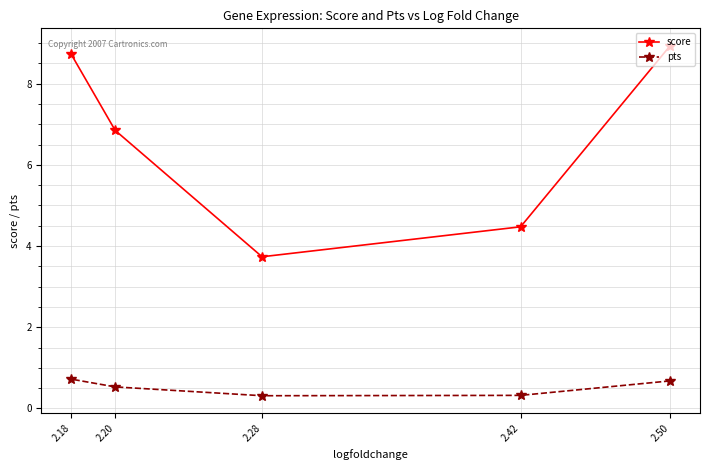

What is the difference between the highest and lowest values at 2.20?

6.3